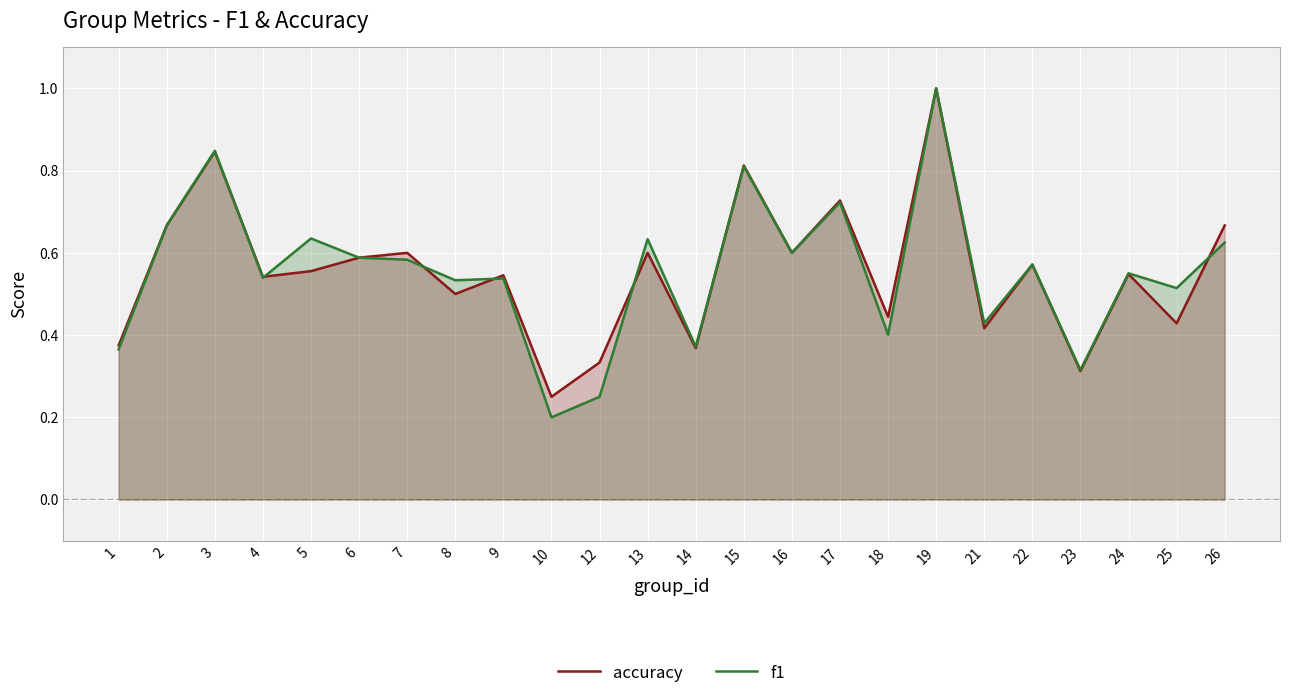

List the series in order of their peak value, highest first.

accuracy, f1